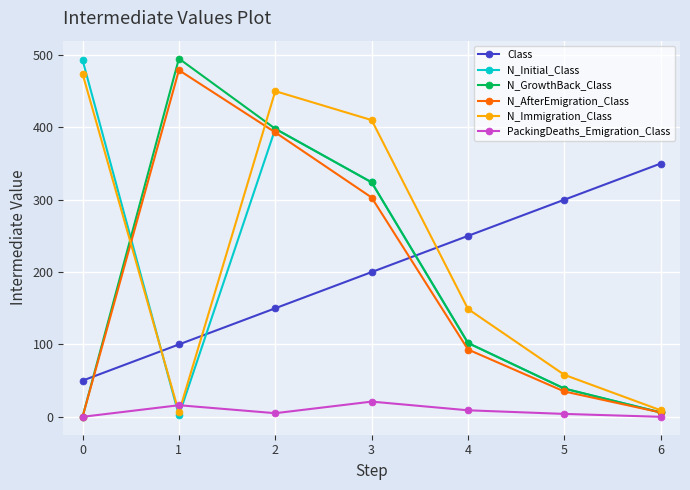

What is the value of the N_Immigration_Class point at the 1st from the left?

474